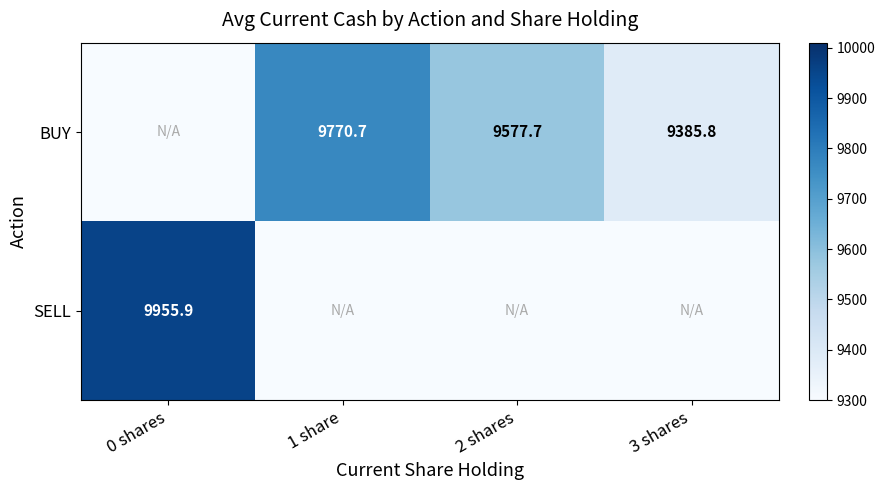

Is the value of SELL at 0 shares greater than the value of BUY at 3 shares?

Yes